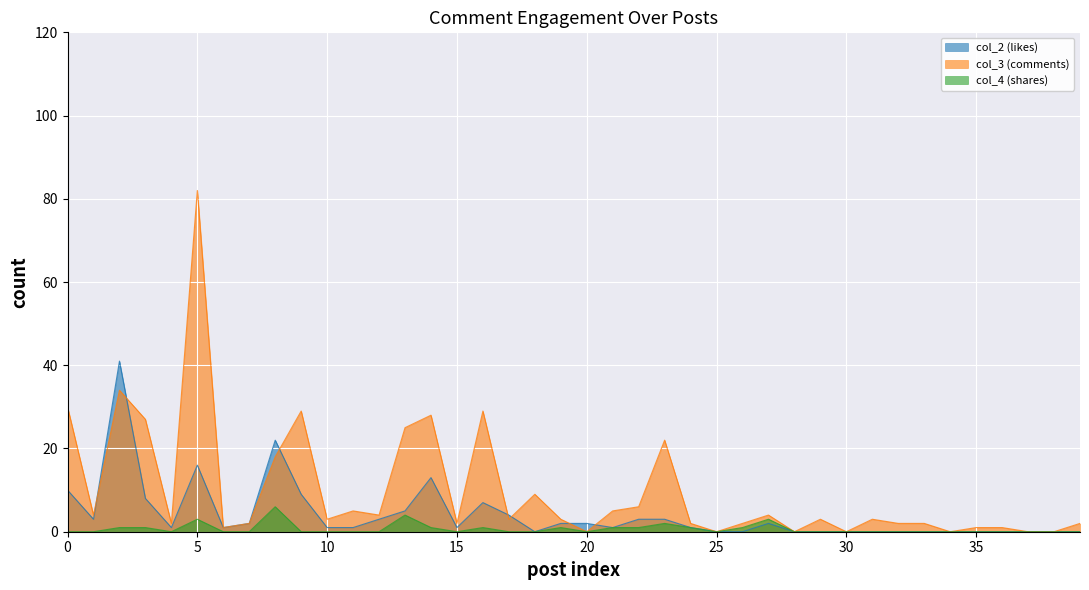

How many values in the col_4 (shares) series exceed 0?

14